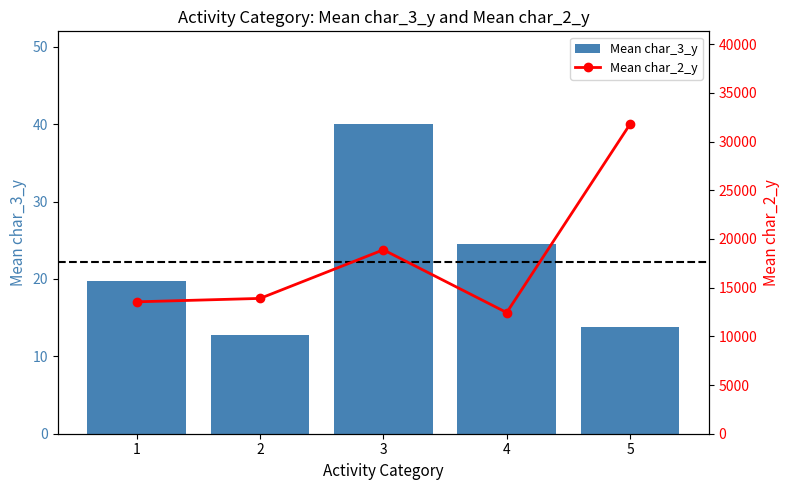

Where is Mean char_2_y nearest to the value 22114?

3